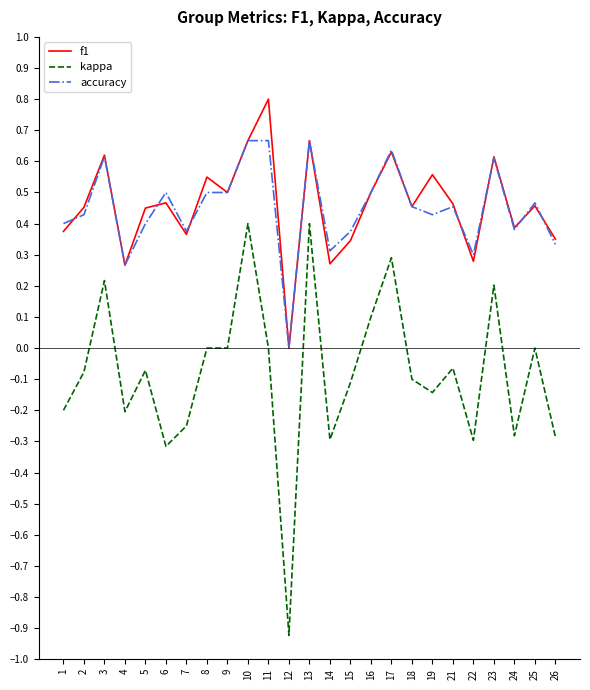

Is it true that accuracy equals 0.2 at 5?

False